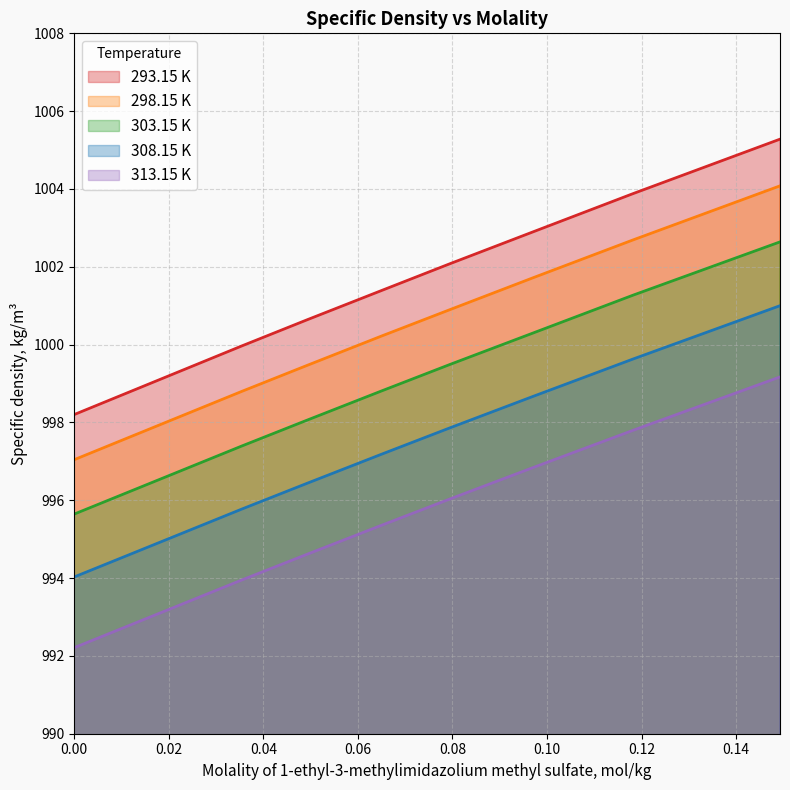

List the series in order of their peak value, highest first.

293.15 K, 298.15 K, 303.15 K, 308.15 K, 313.15 K